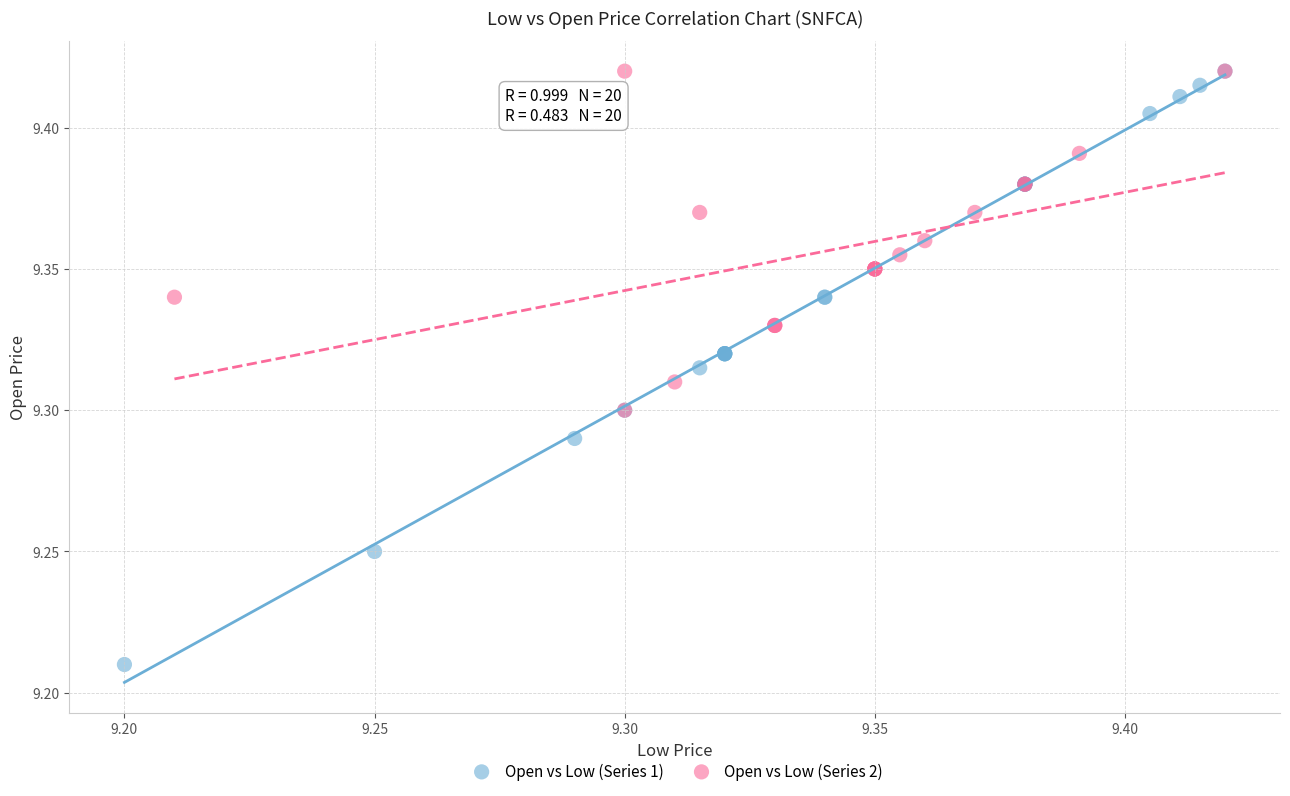

Which series has the largest Y range (max minus min)?

Open vs Low (Series 1)